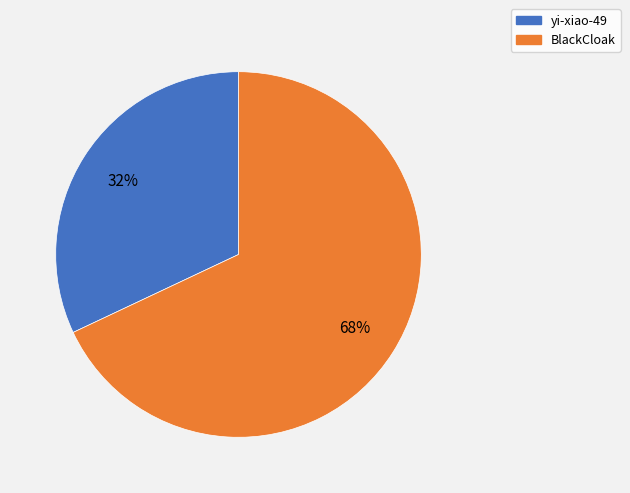

What percentage is the BlackCloak slice, to the nearest percent?

68%